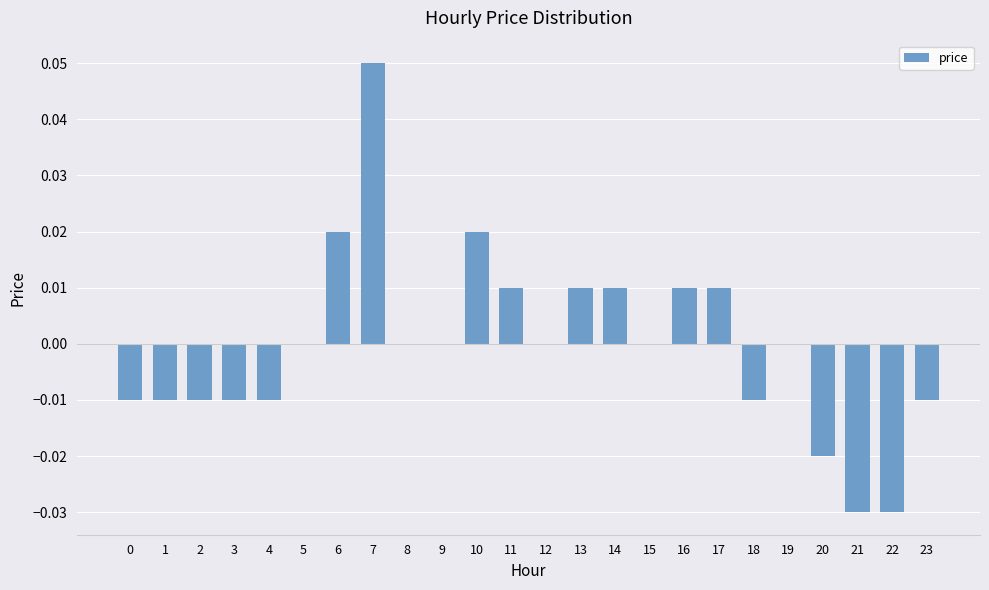

Which has a higher value, 5 or 16?

16